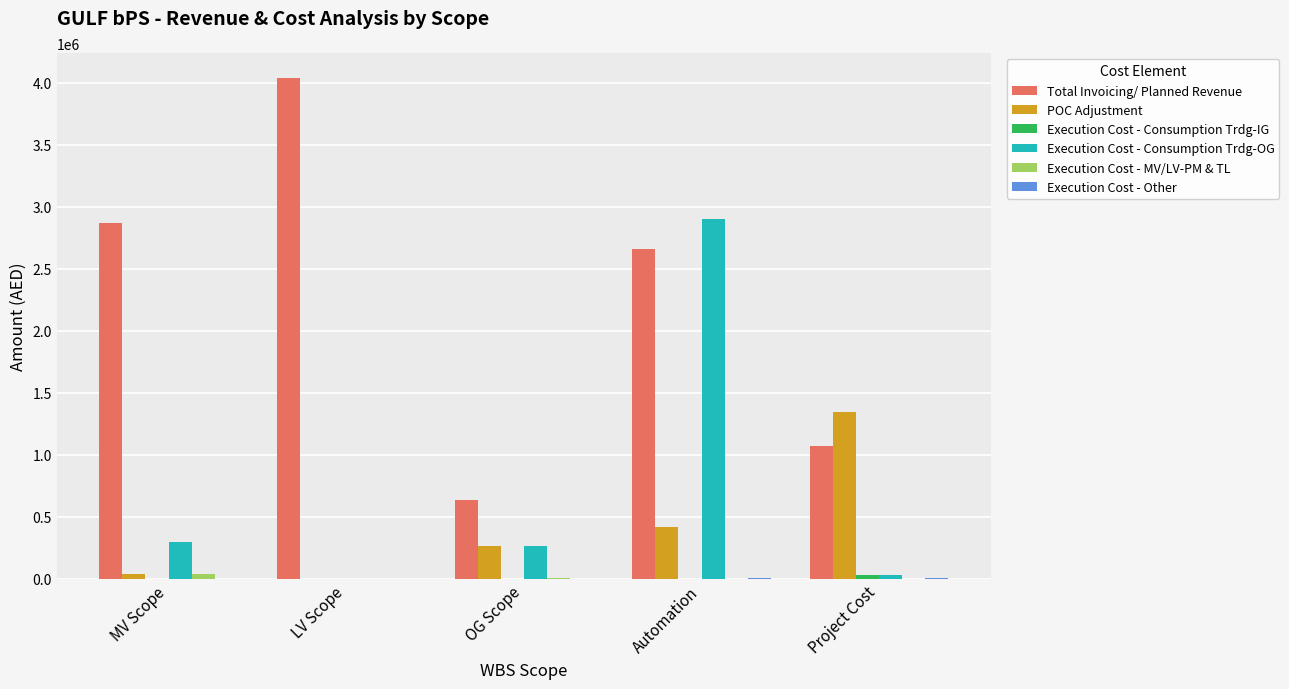

True or false: Total Invoicing/ Planned Revenue has a value of 1072968.3 at OG Scope.

False